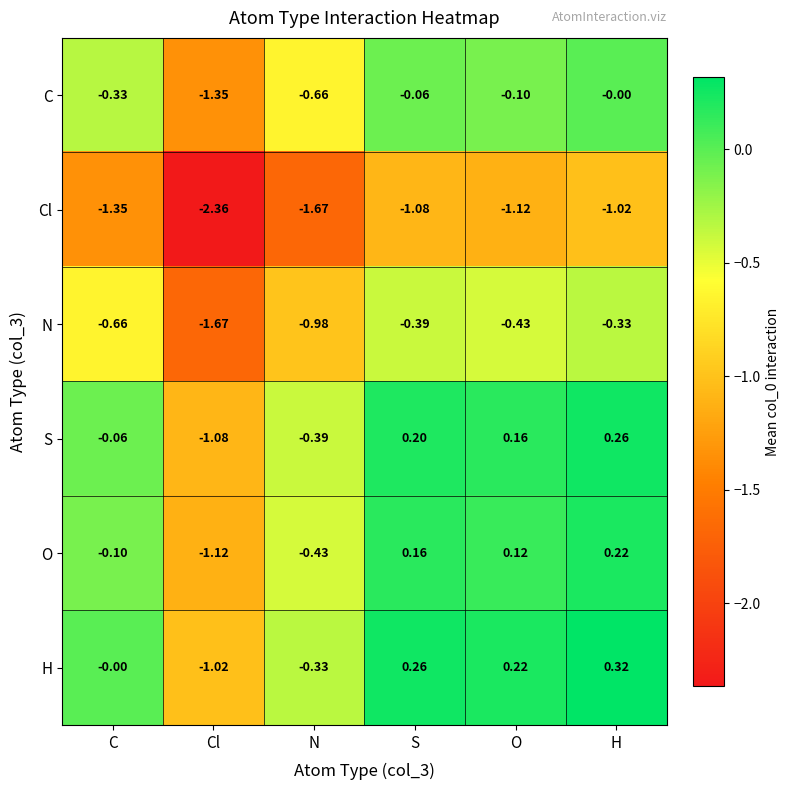

Where is C nearest to the value 0?

H